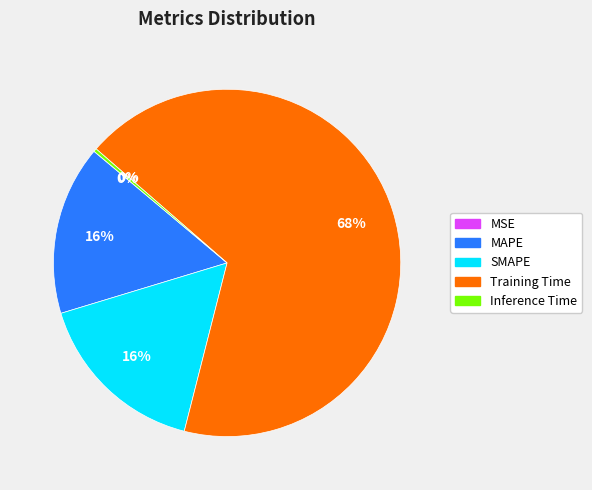

Which slice is the largest?

Training Time